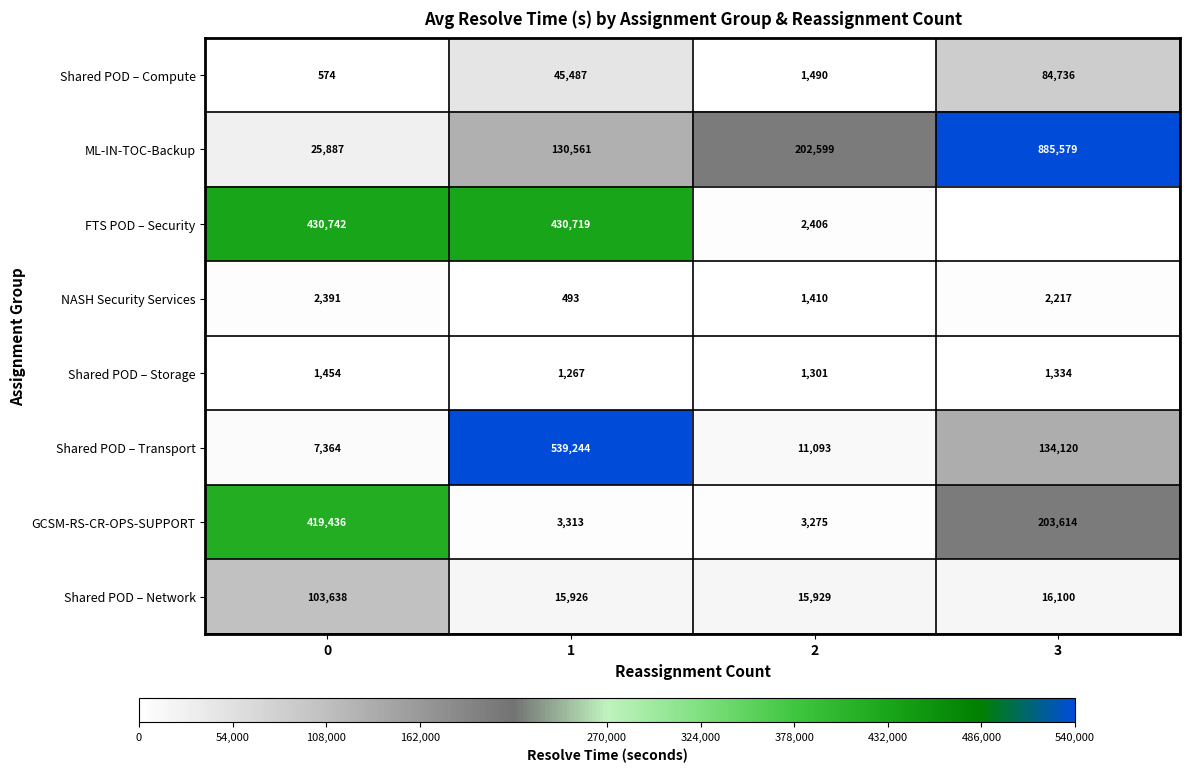

At how many categories does at least one series exceed 504848?

2